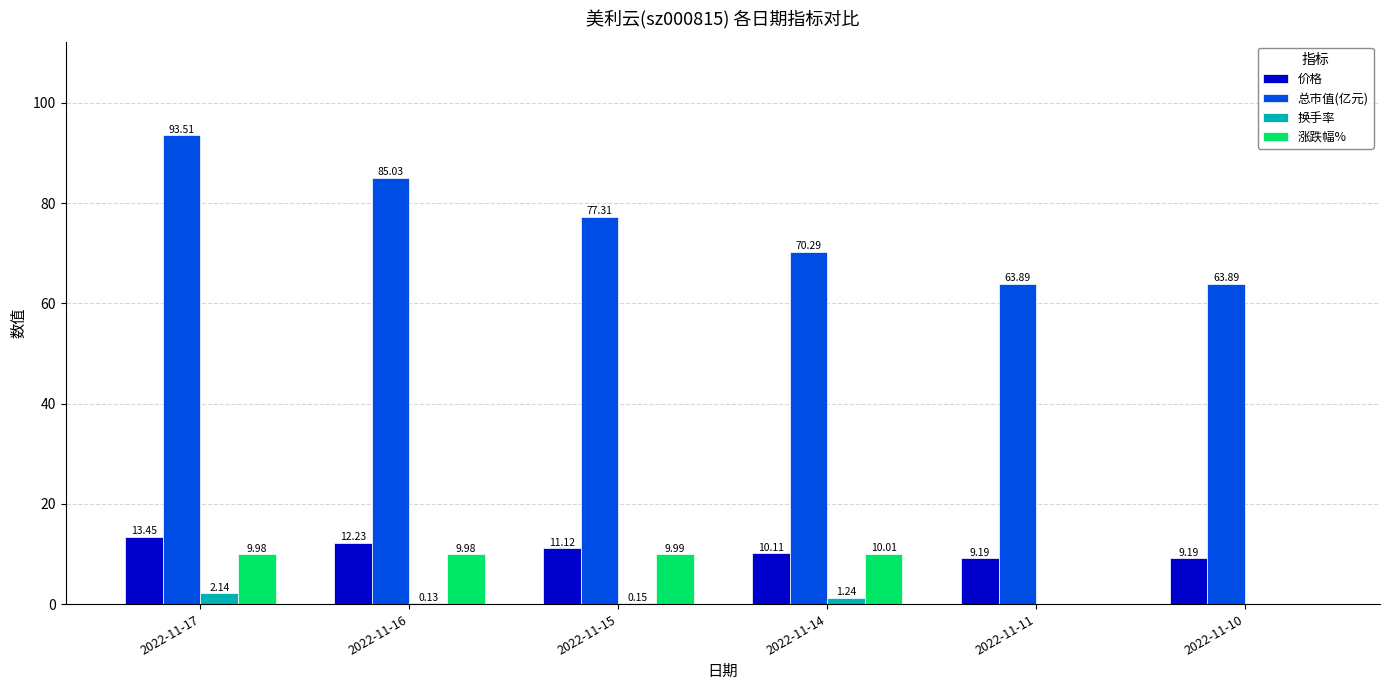

What is the maximum value shown in the chart?

93.5